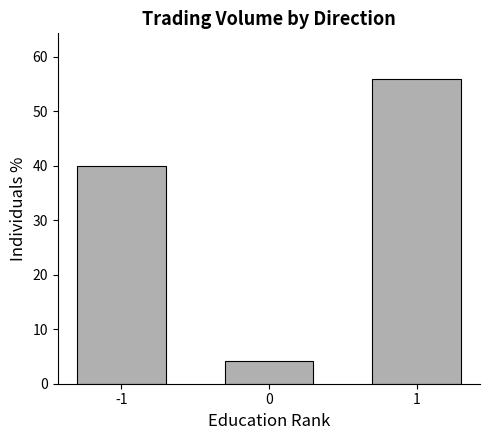

Read the value at -1.

40.0